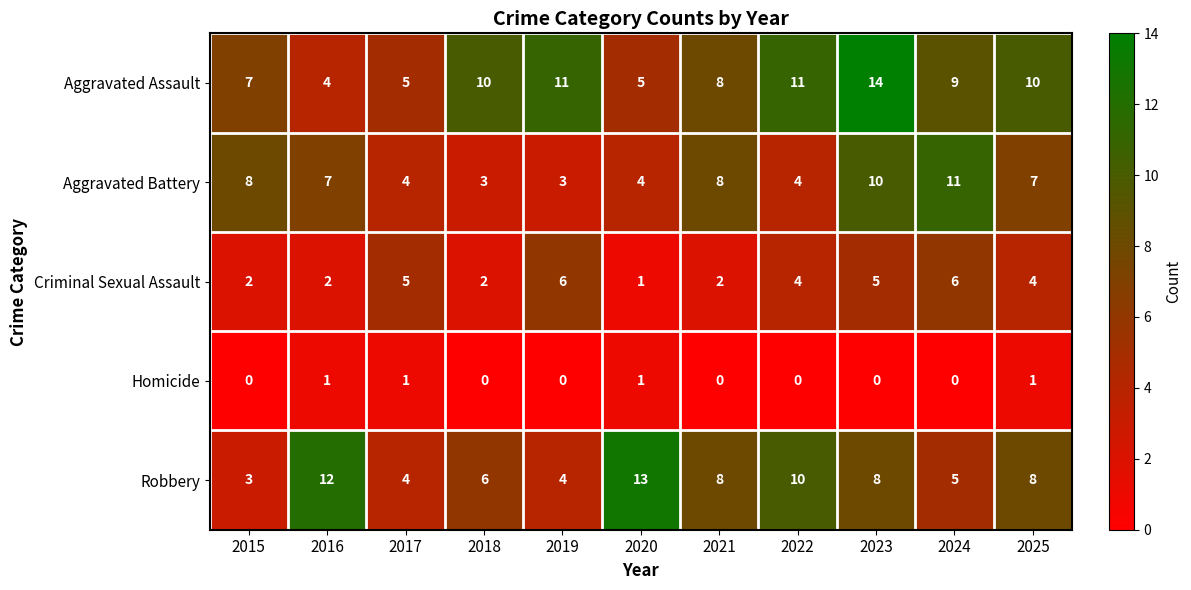

Count the Criminal Sexual Assault values in the range 2 to 5.

8